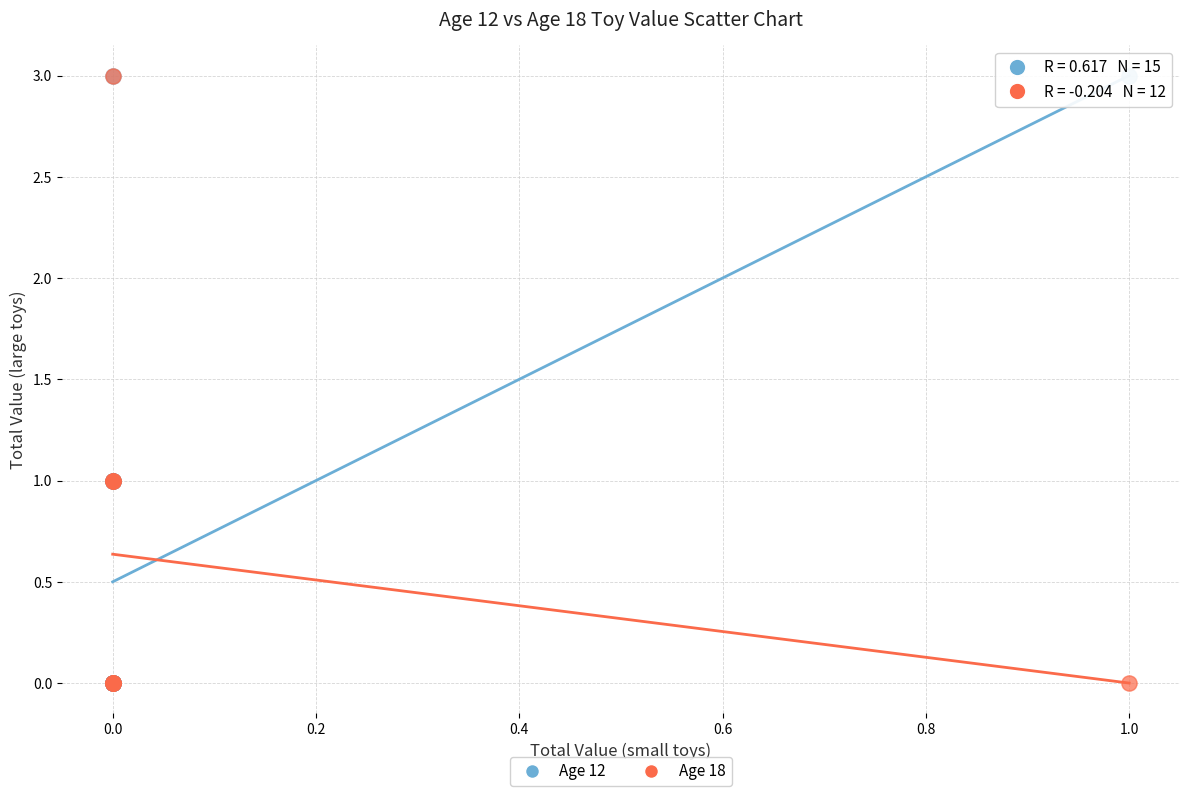

What are all the series names shown in the legend?

Age 12, Age 18